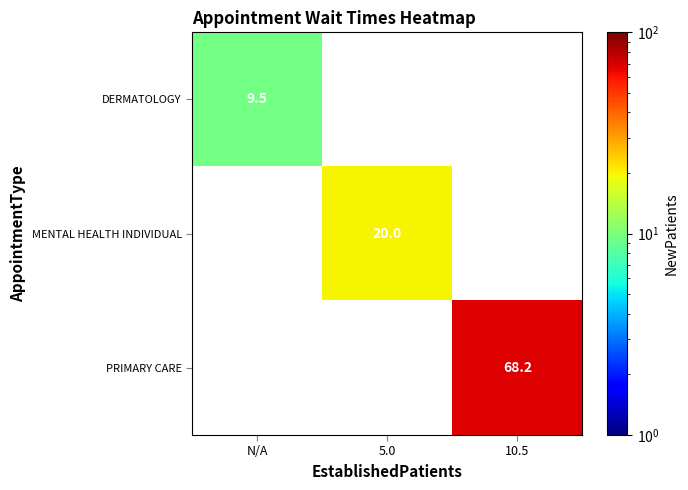

The MENTAL HEALTH INDIVIDUAL series shows 20.0 at 5.0. True or false?

True